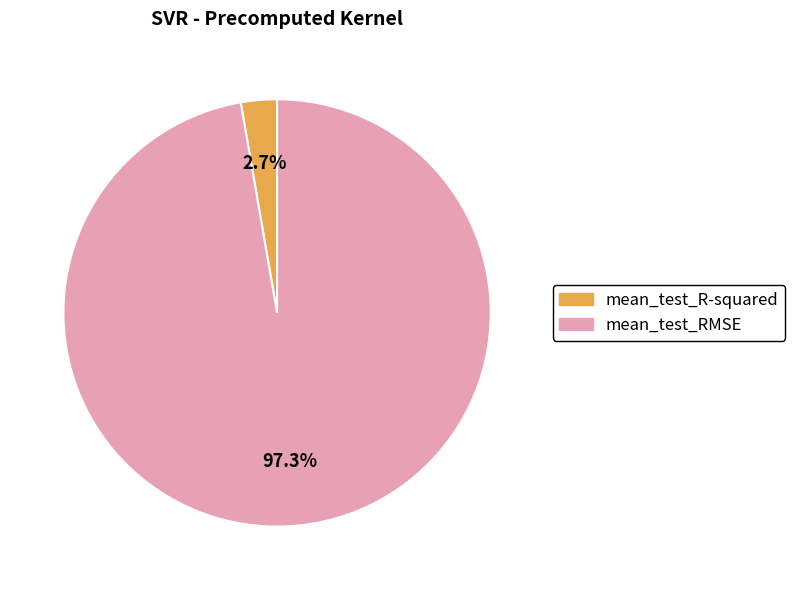

Is it true that mean_test_RMSE is 97% of the pie?

True